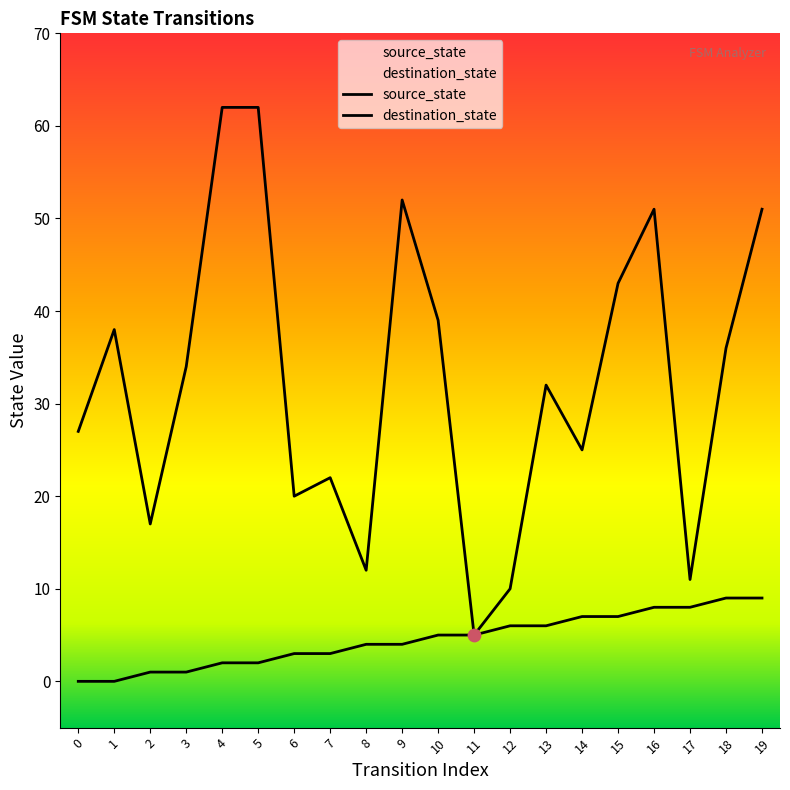

Which series has the largest Y range (max minus min)?

destination_state